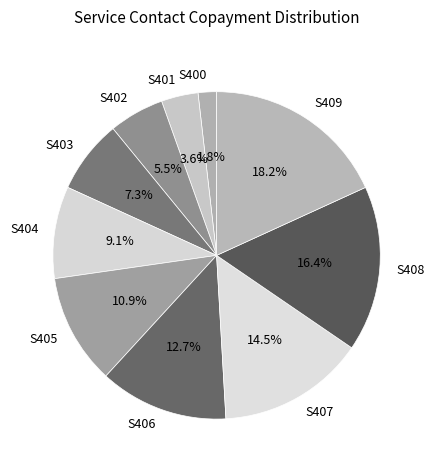

To the nearest percent, what percentage of the pie is S401?

4%